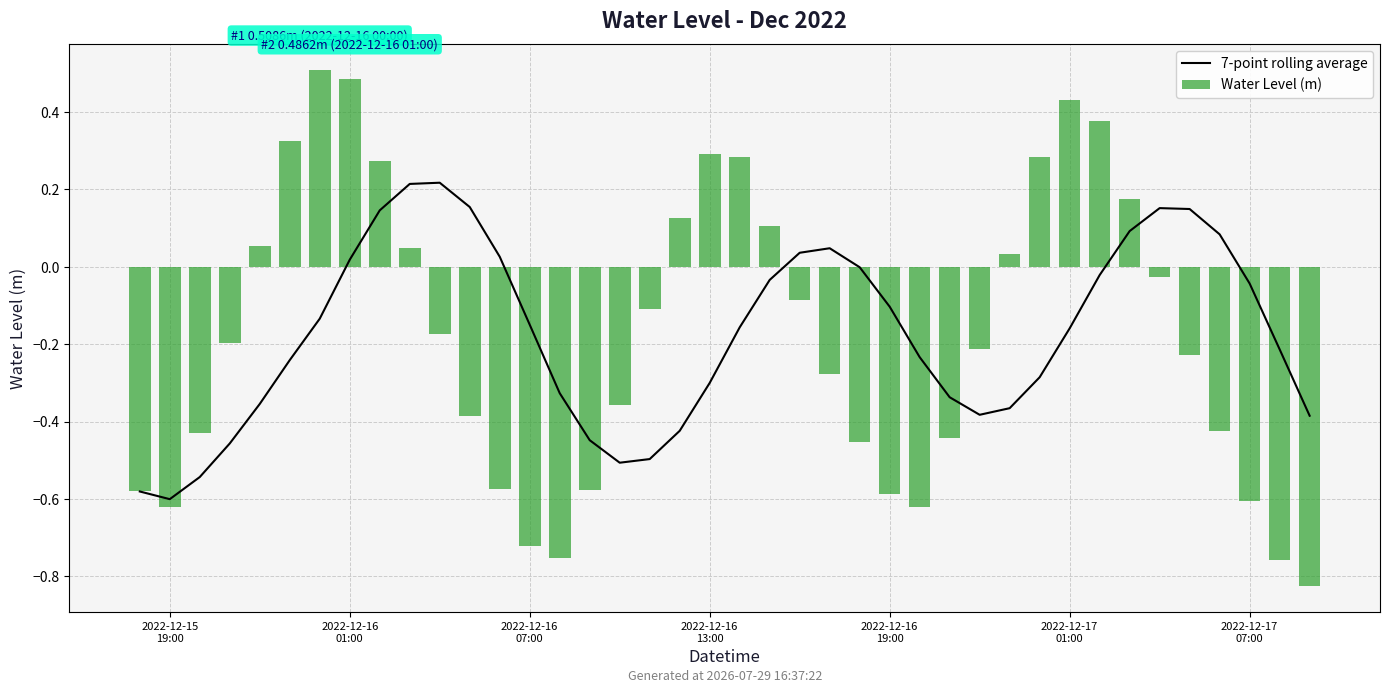

Is it true that Water Level (m) equals -0.5 at 23?

False